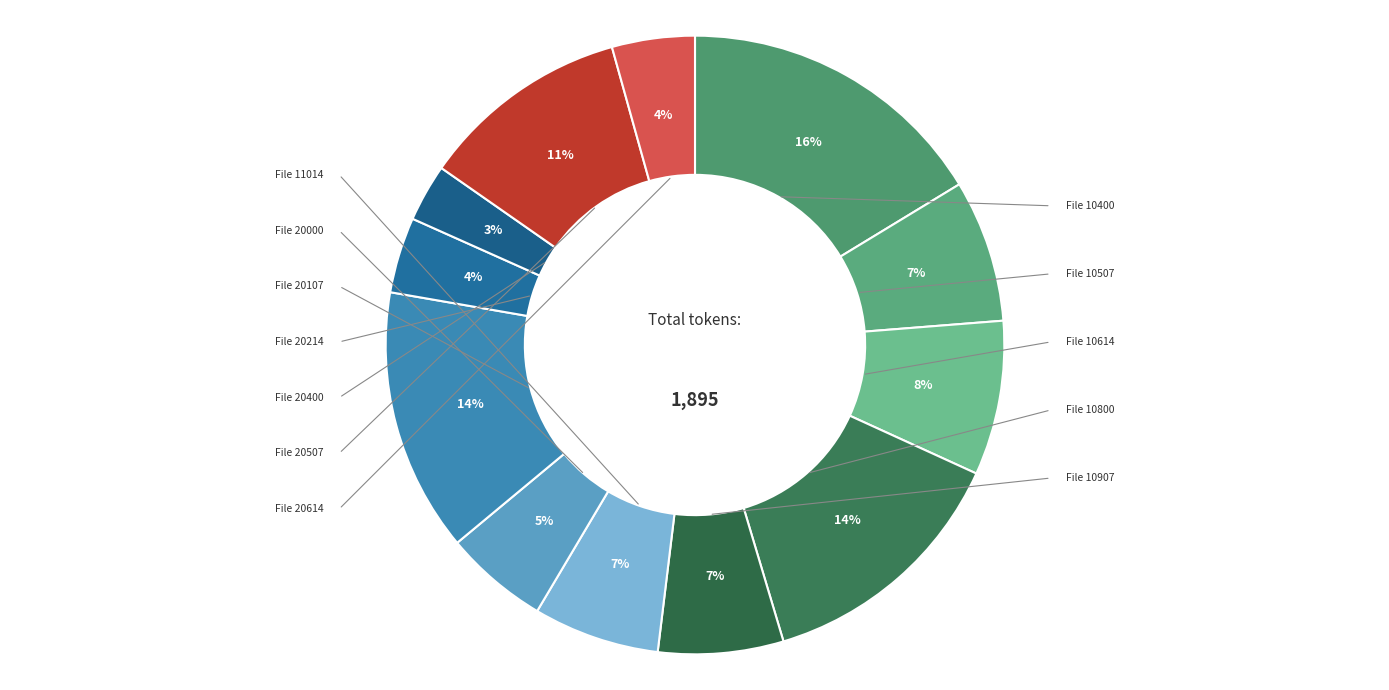

To the nearest percent, what is the average slice percentage?

8%